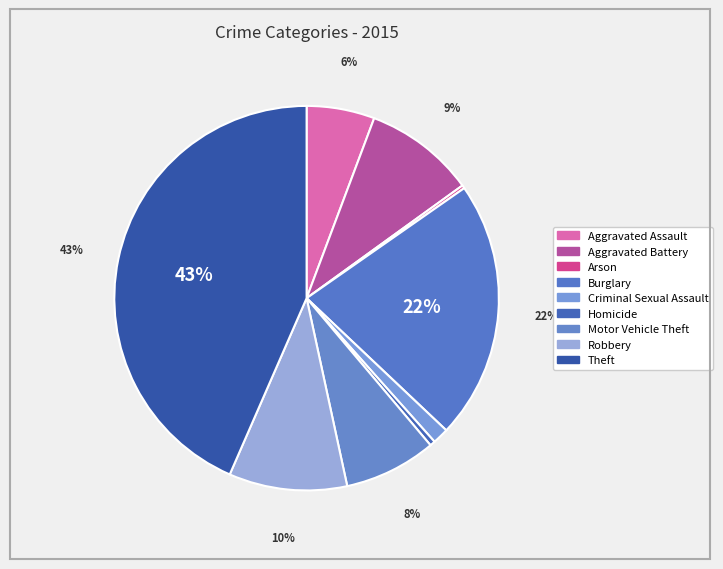

Do Motor Vehicle Theft and Aggravated Assault together represent more than half of the pie?

No